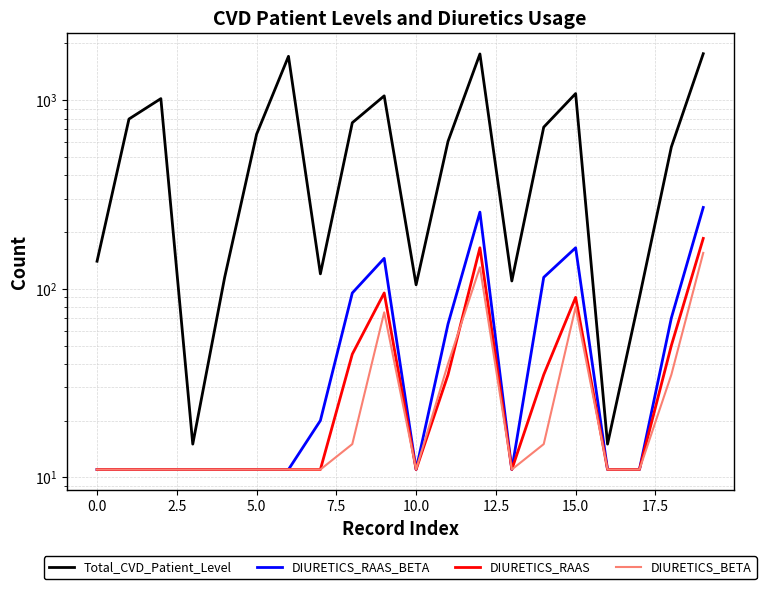

What are all the series names shown in the legend?

Total_CVD_Patient_Level, DIURETICS_RAAS_BETA, DIURETICS_RAAS, DIURETICS_BETA